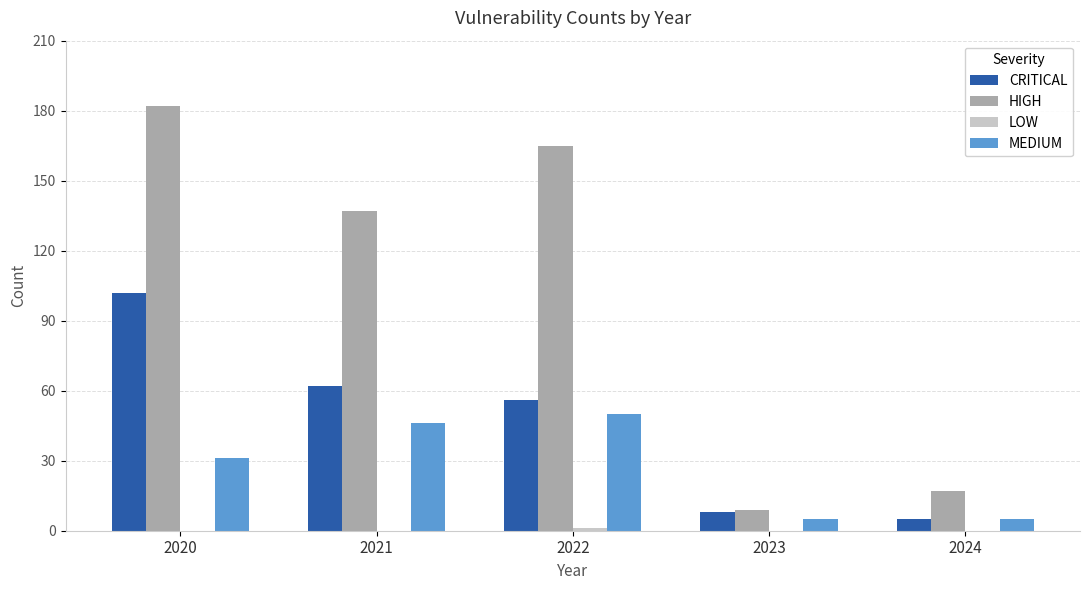

What is the average value of the HIGH series?

102